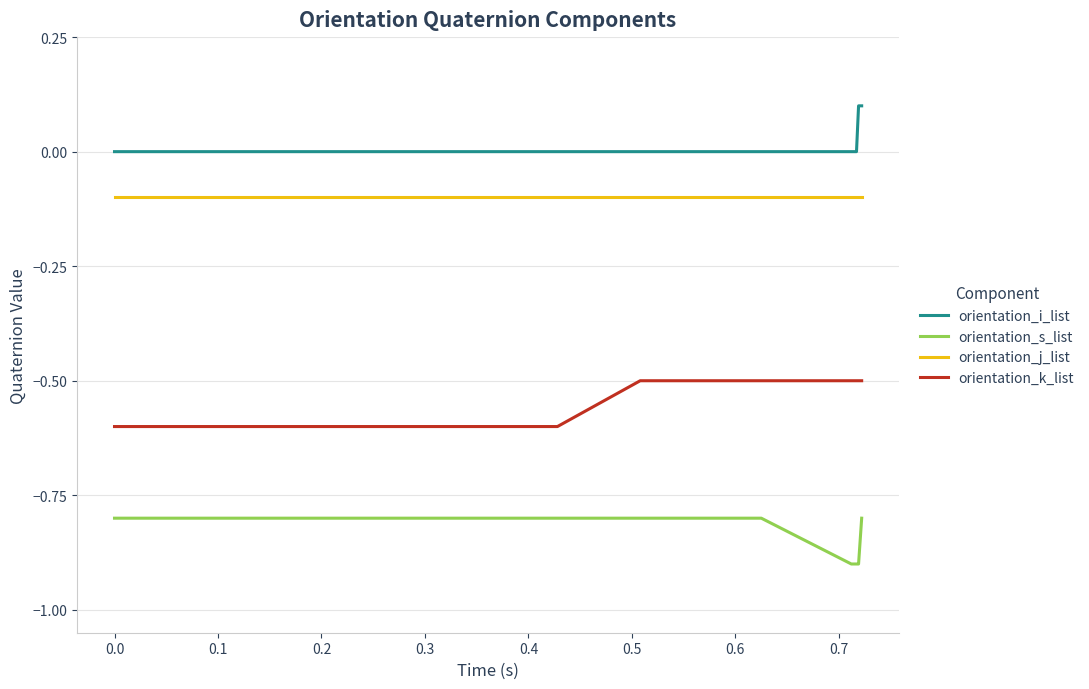

Count the number of categories in the chart.

40